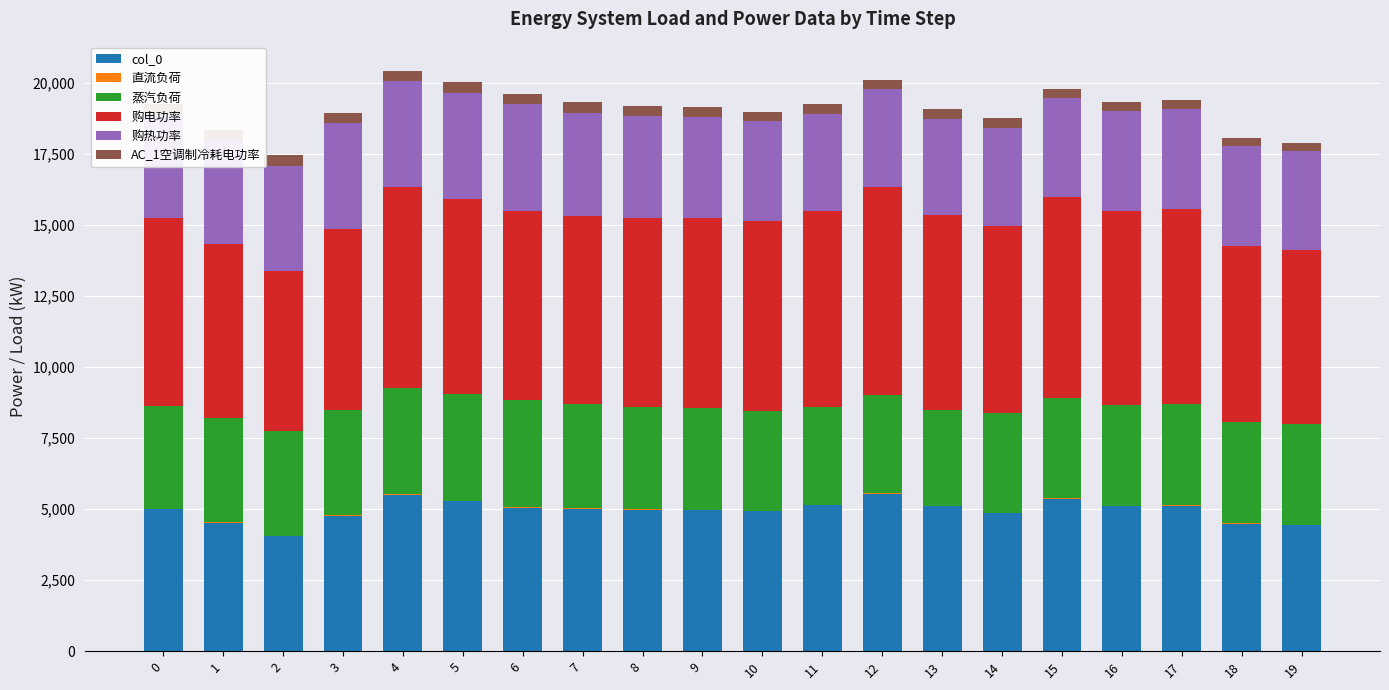

How many distinct data groups are displayed?

6